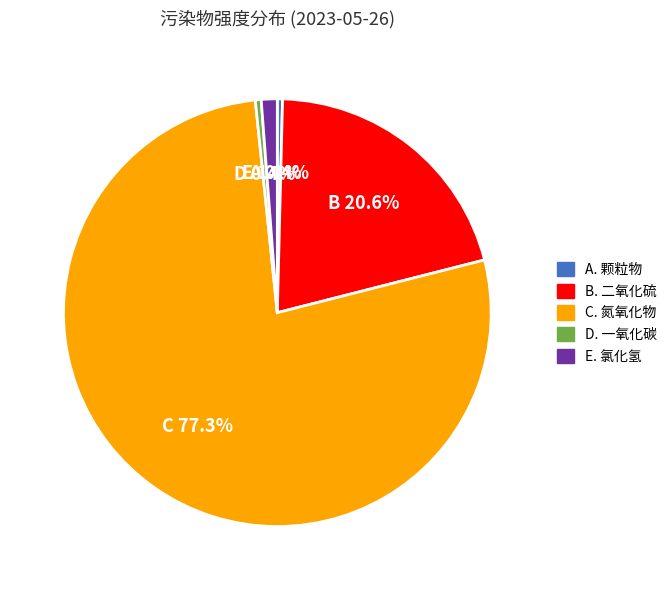

Is there a majority slice in this chart?

Yes